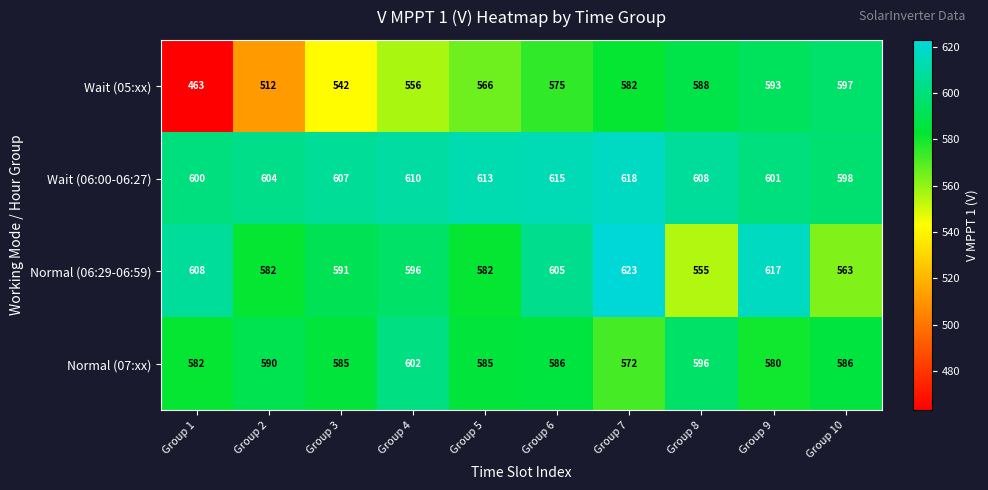

Is the value of Normal (06:29-06:59) at Group 7 greater than the value of Normal (07:xx) at Group 5?

Yes